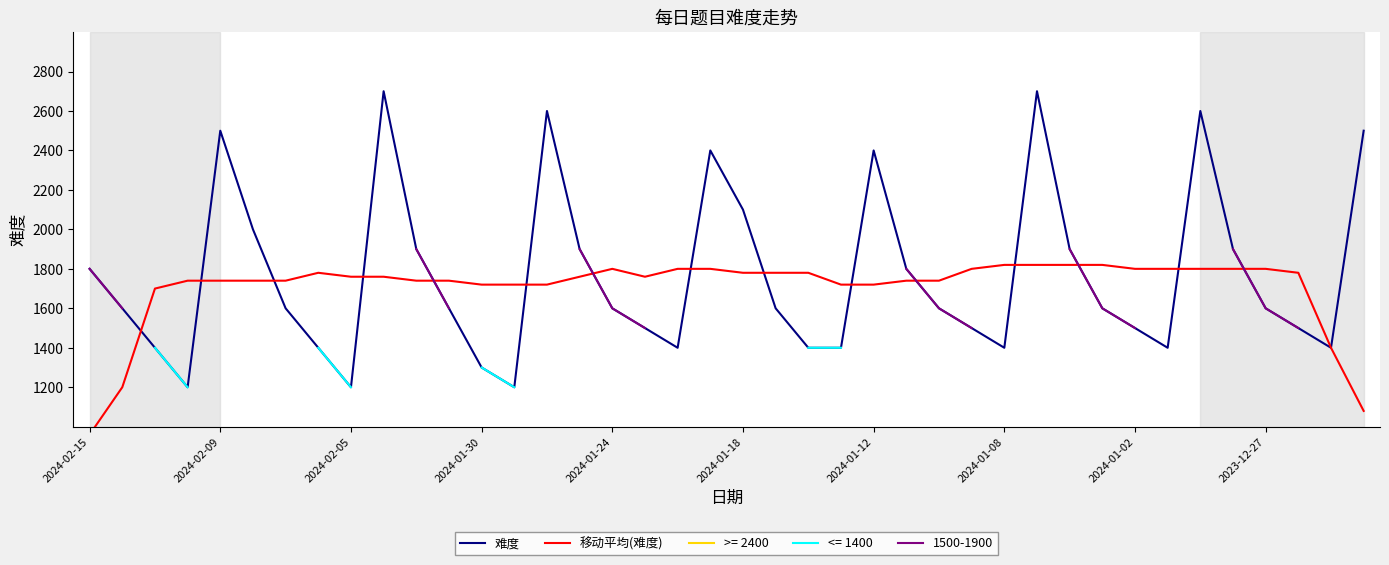

Is it true that 移动平均(难度) equals 1760 at 15?

True